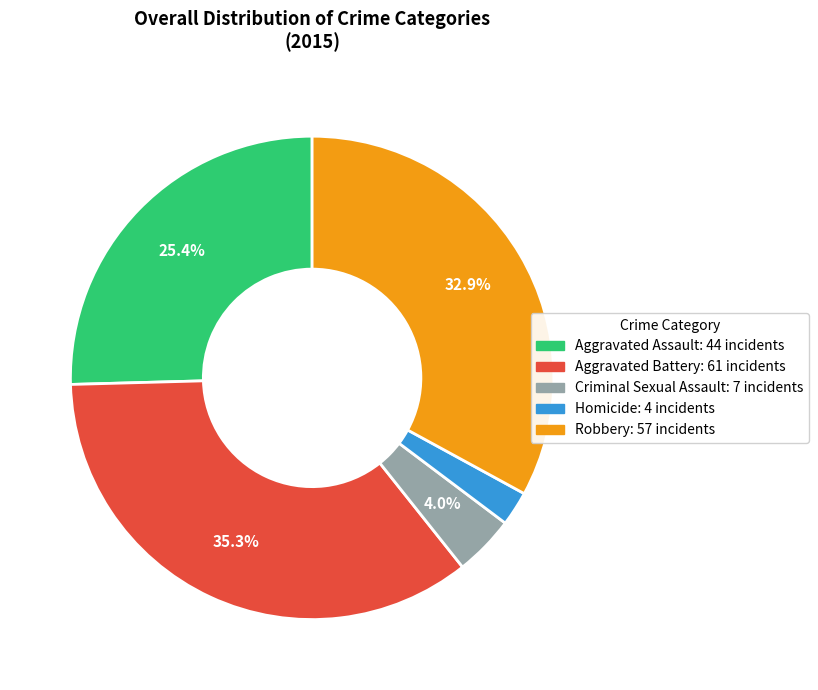

Which has a higher value, Homicide or Aggravated Battery?

Aggravated Battery